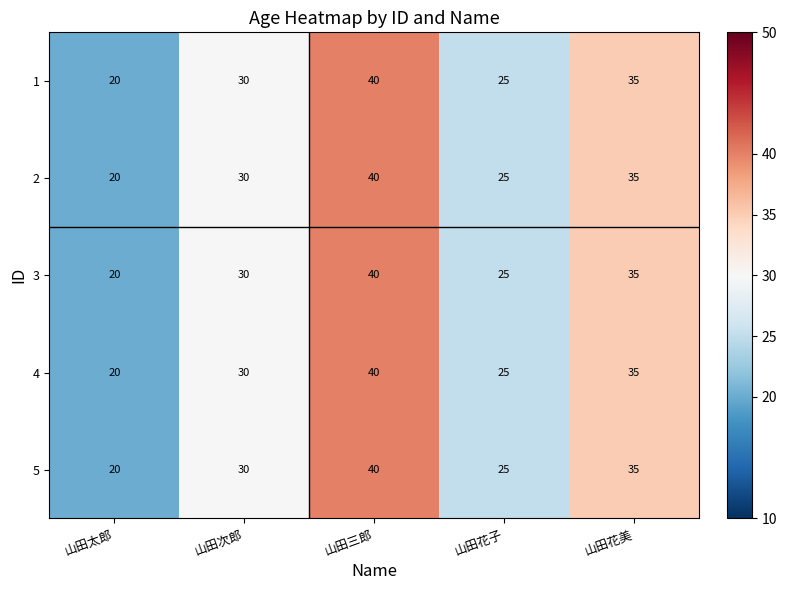

Reading right to left, list all the values displayed in this chart.

1: 35	25	40	30	20
2: 35	25	40	30	20
3: 35	25	40	30	20
4: 35	25	40	30	20
5: 35	25	40	30	20